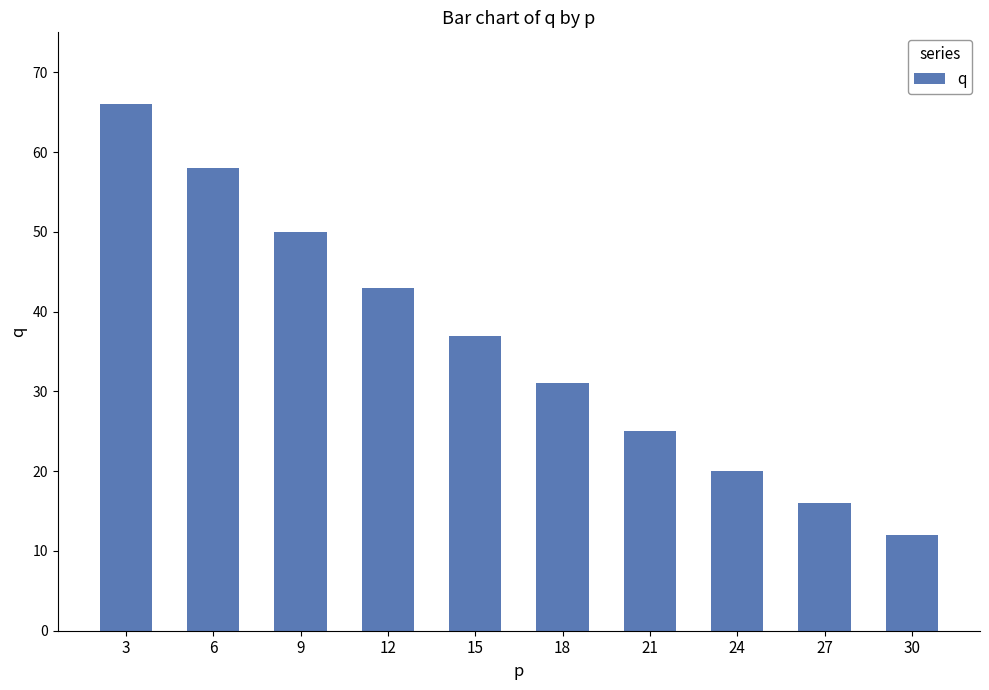

Which has a higher value, 9 or 18?

9